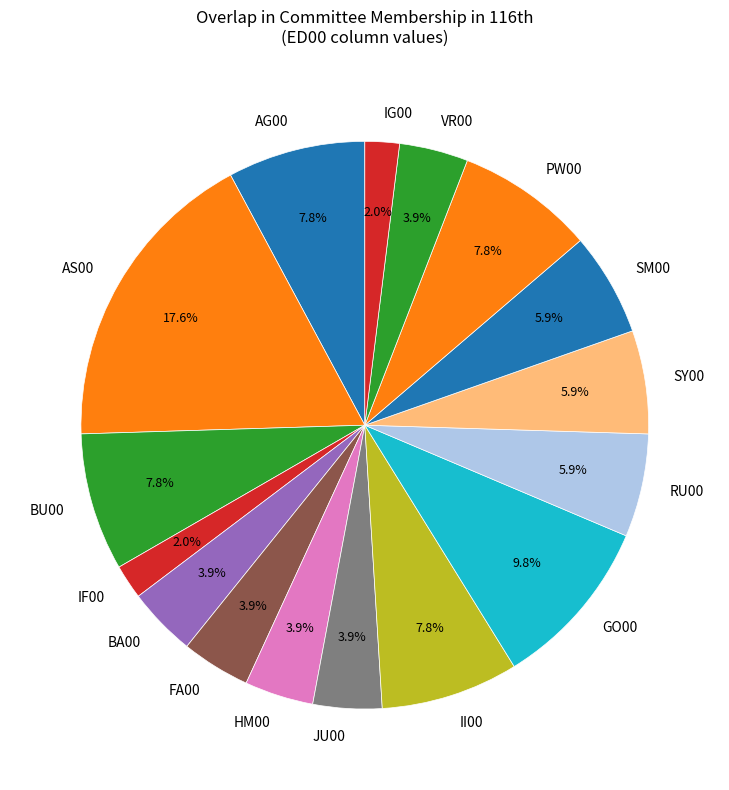

Do IF00 and II00 together represent more than half of the pie?

No